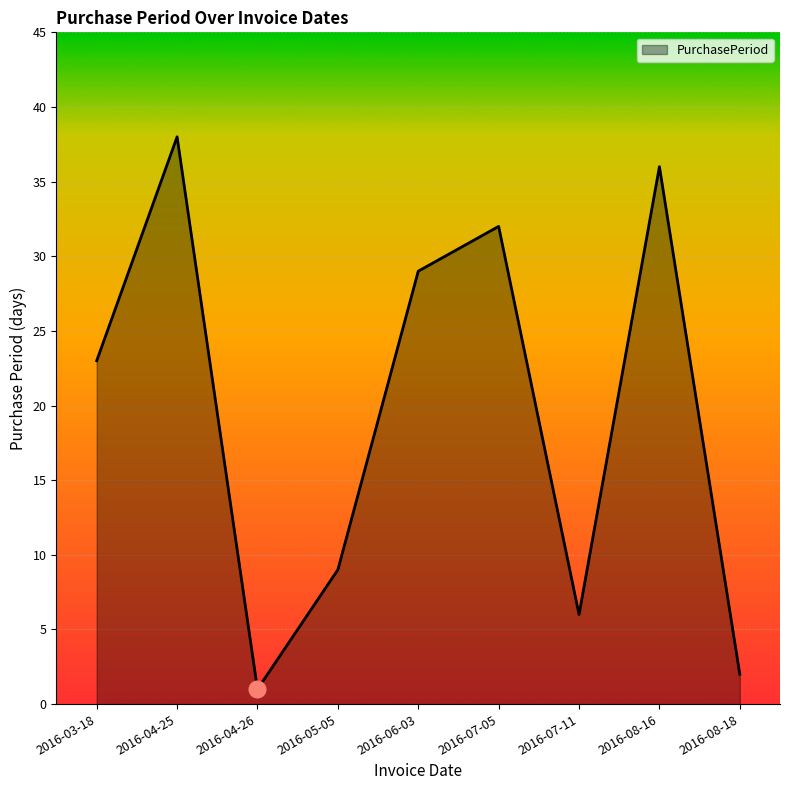

What is the difference between the values at 2016-04-26 and 2016-08-18?

1